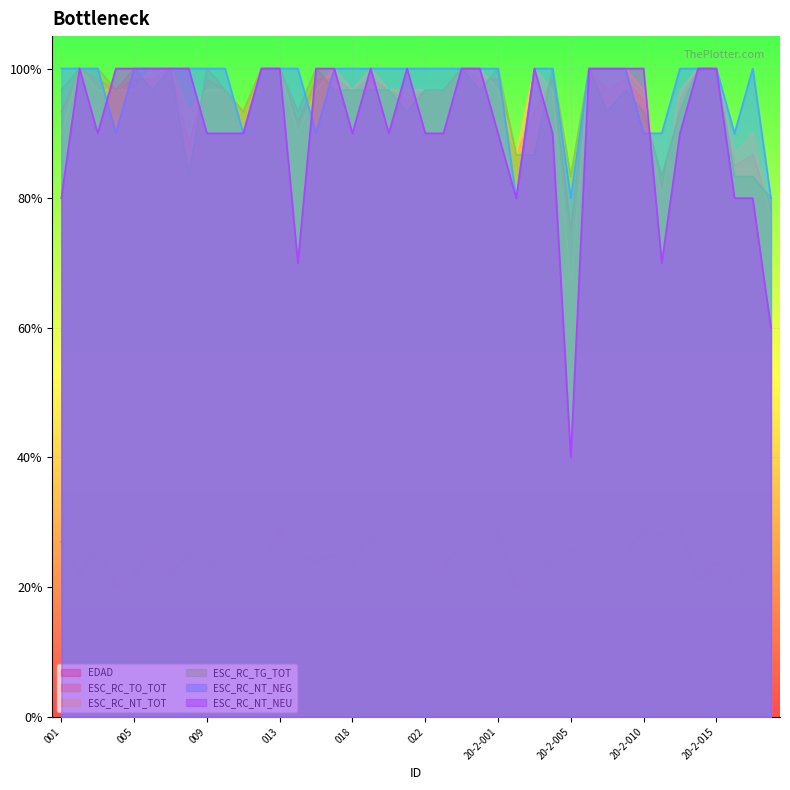

List the series in order of their peak value, highest first.

ESC_RC_TO_TOT, ESC_RC_NT_TOT, ESC_RC_TG_TOT, ESC_RC_NT_NEG, ESC_RC_NT_NEU, EDAD